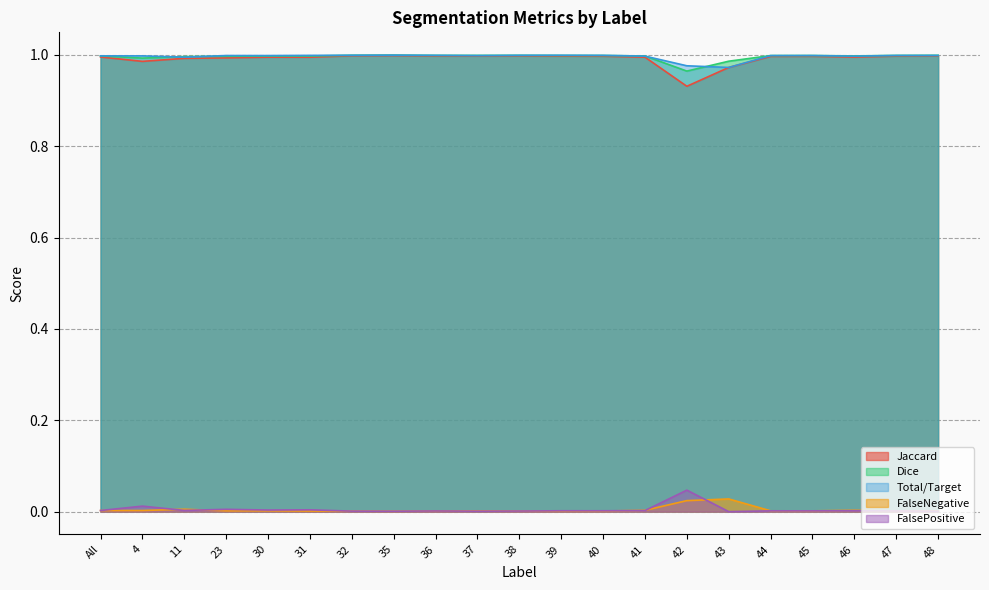

Which has a higher value, 45 or 43?

45